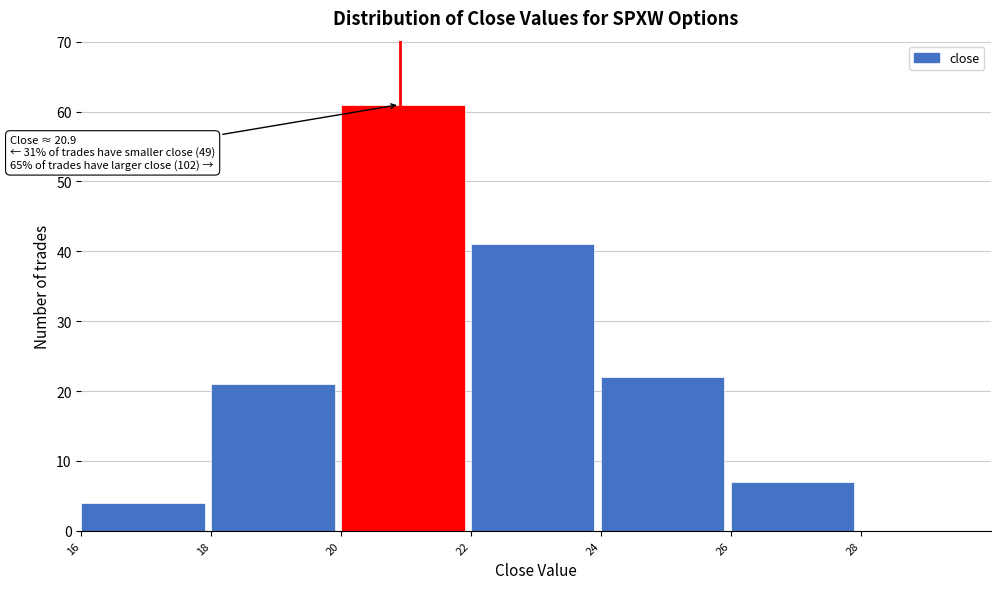

Which range on the x-axis has the tallest bar?

20 to 22